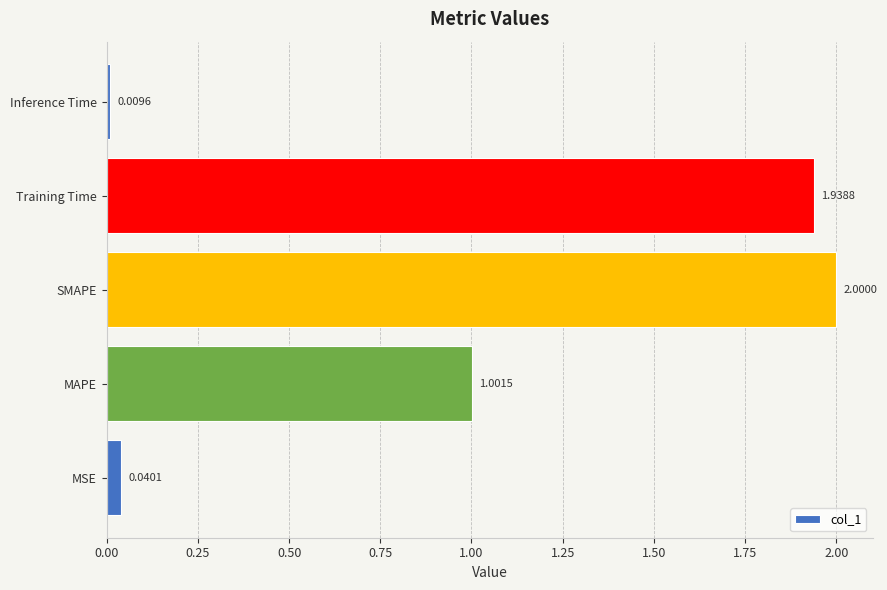

What is the average value?

1.0